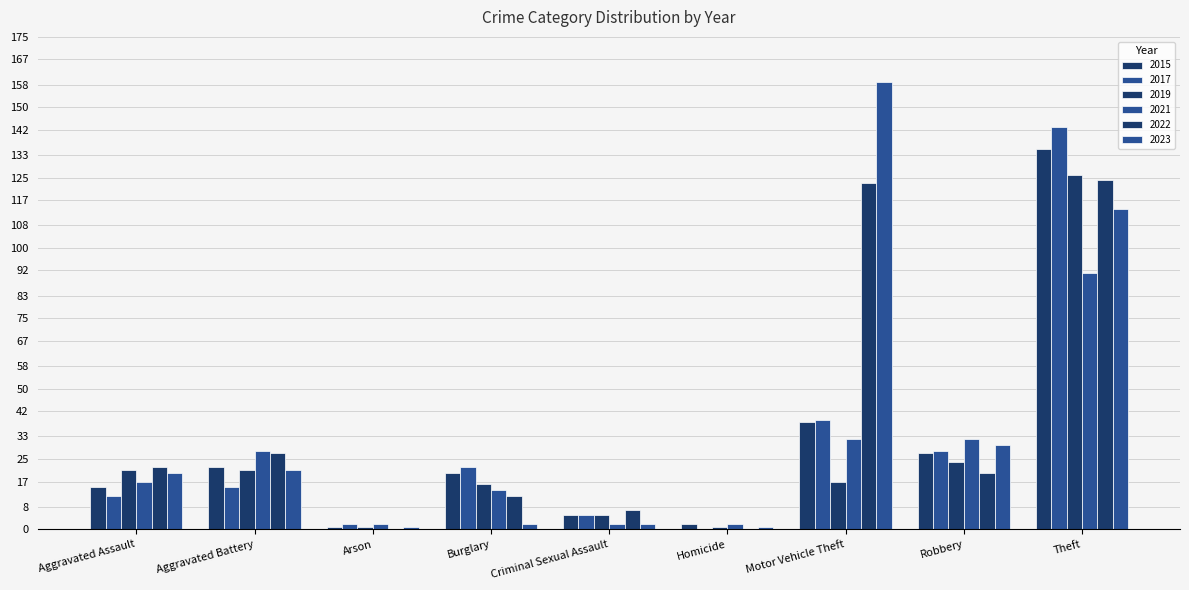

Reading right to left, transcribe all the data shown in this chart.

2015: Theft=135	Robbery=27	Motor Vehicle Theft=38	Homicide=2	Criminal Sexual Assault=5	Burglary=20	Arson=1	Aggravated Battery=22	Aggravated Assault=15
2017: Theft=143	Robbery=28	Motor Vehicle Theft=39	Homicide=0	Criminal Sexual Assault=5	Burglary=22	Arson=2	Aggravated Battery=15	Aggravated Assault=12
2019: Theft=126	Robbery=24	Motor Vehicle Theft=17	Homicide=1	Criminal Sexual Assault=5	Burglary=16	Arson=1	Aggravated Battery=21	Aggravated Assault=21
2021: Theft=91	Robbery=32	Motor Vehicle Theft=32	Homicide=2	Criminal Sexual Assault=2	Burglary=14	Arson=2	Aggravated Battery=28	Aggravated Assault=17
2022: Theft=124	Robbery=20	Motor Vehicle Theft=123	Homicide=0	Criminal Sexual Assault=7	Burglary=12	Arson=0	Aggravated Battery=27	Aggravated Assault=22
2023: Theft=114	Robbery=30	Motor Vehicle Theft=159	Homicide=1	Criminal Sexual Assault=2	Burglary=2	Arson=1	Aggravated Battery=21	Aggravated Assault=20